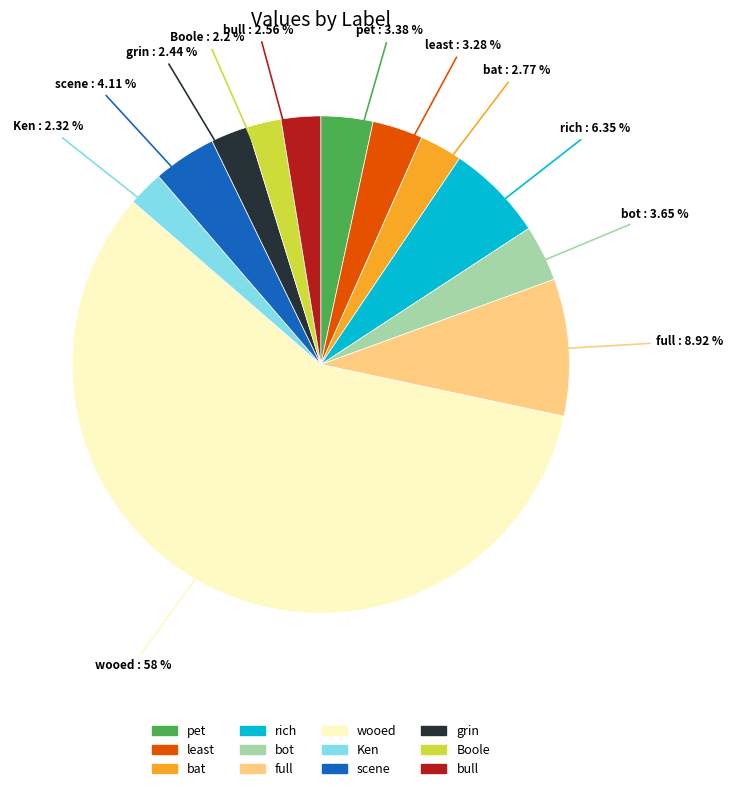

To the nearest percent, what is the combined percentage of bot and grin?

6%